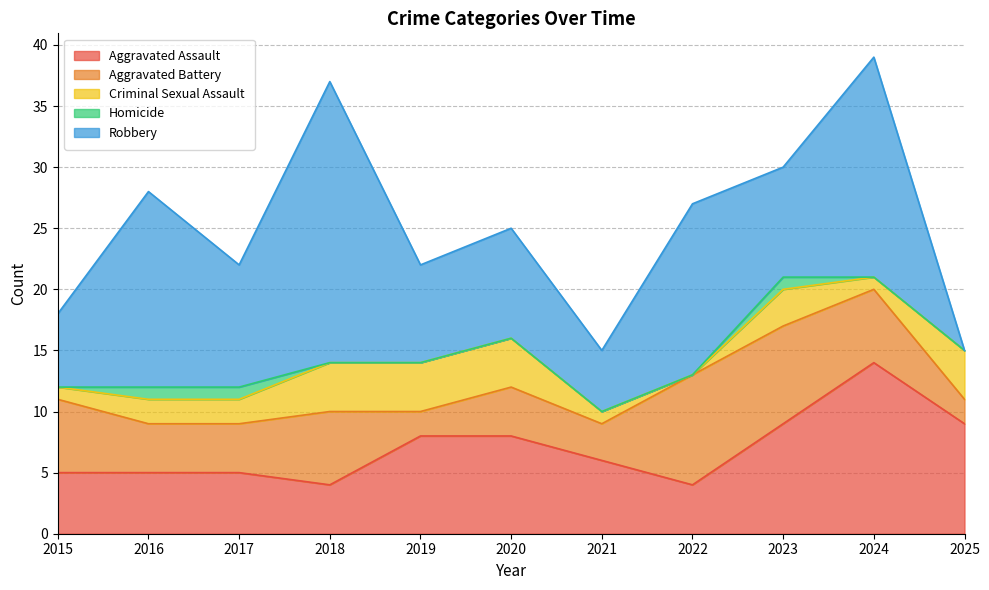

List the series in order of their overall mean, lowest first.

Homicide, Criminal Sexual Assault, Aggravated Battery, Aggravated Assault, Robbery